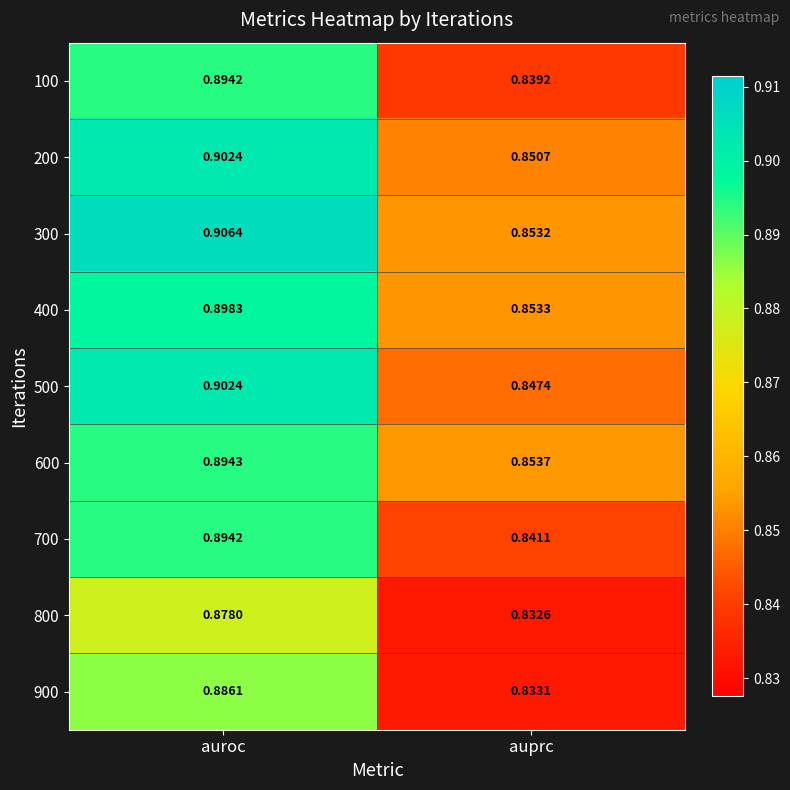

How many categories are shown in the chart?

2